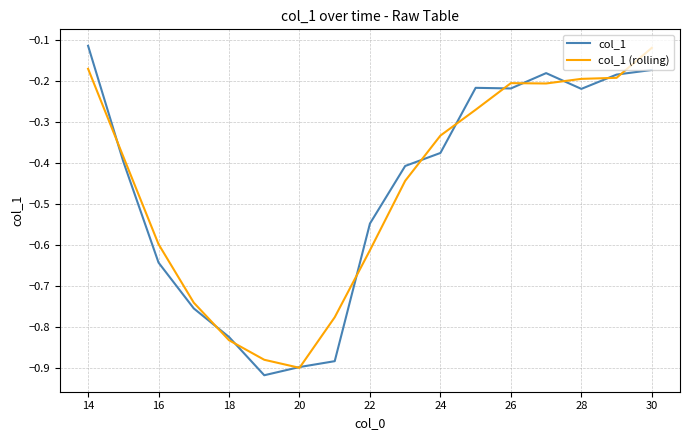

What are all the series names shown in the legend?

col_1, col_1 (rolling)